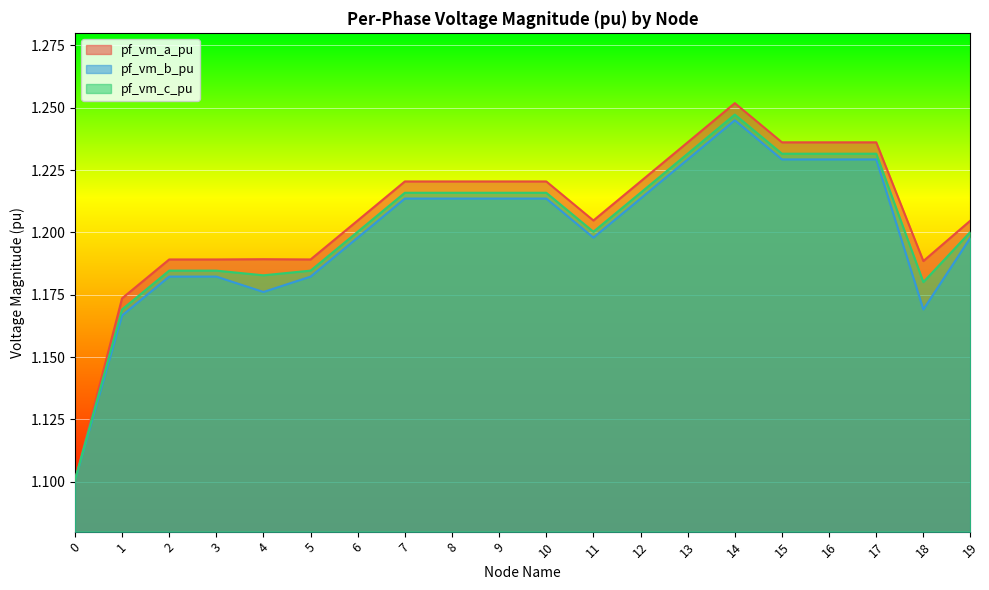

How many lines are shown in the chart?

3